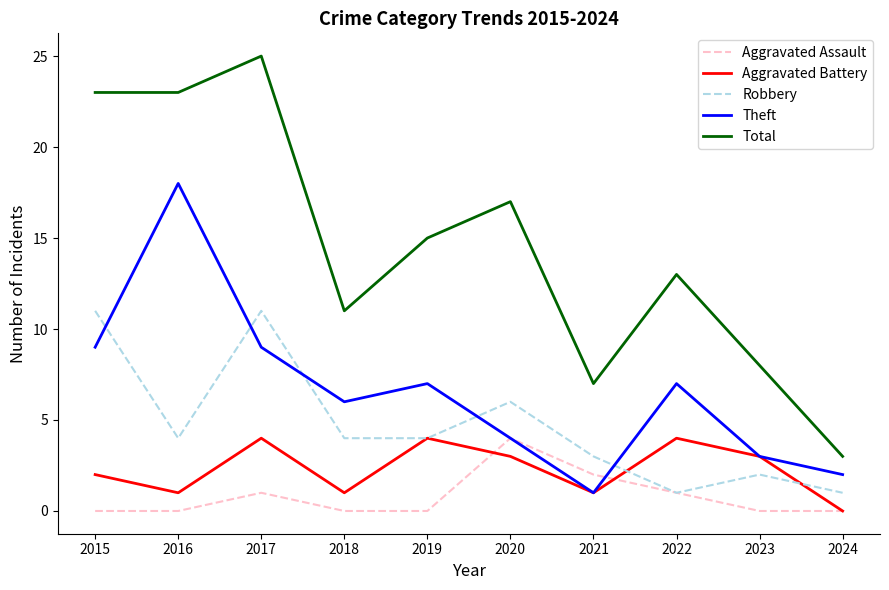

Is it true that Aggravated Assault equals 1 at 2022?

True